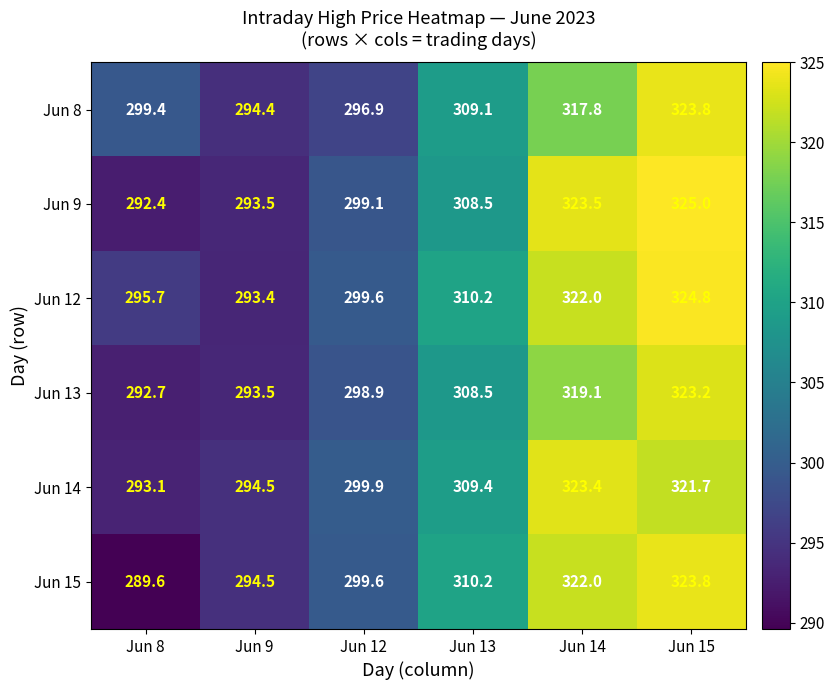

At how many categories does at least one series exceed 299?

5